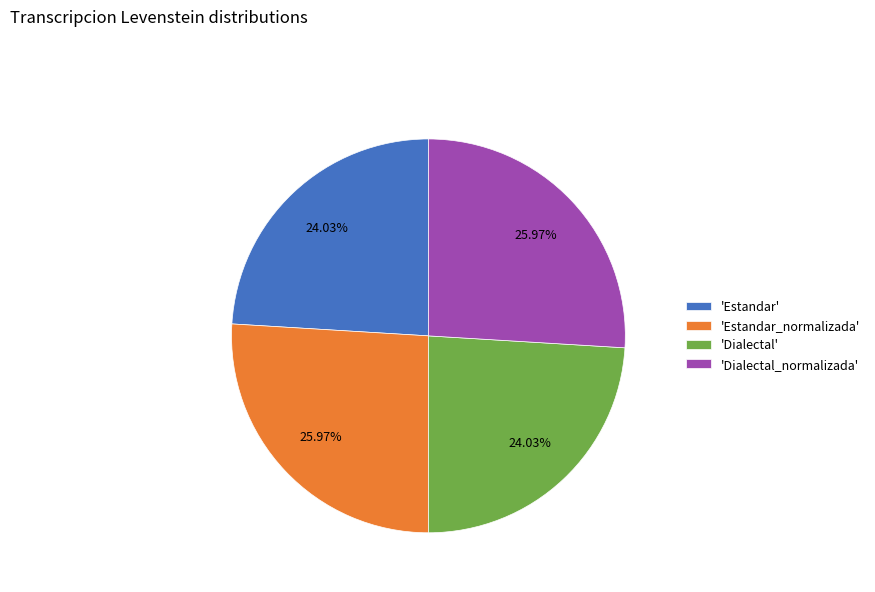

Is there any slice that represents more than half of the pie?

No